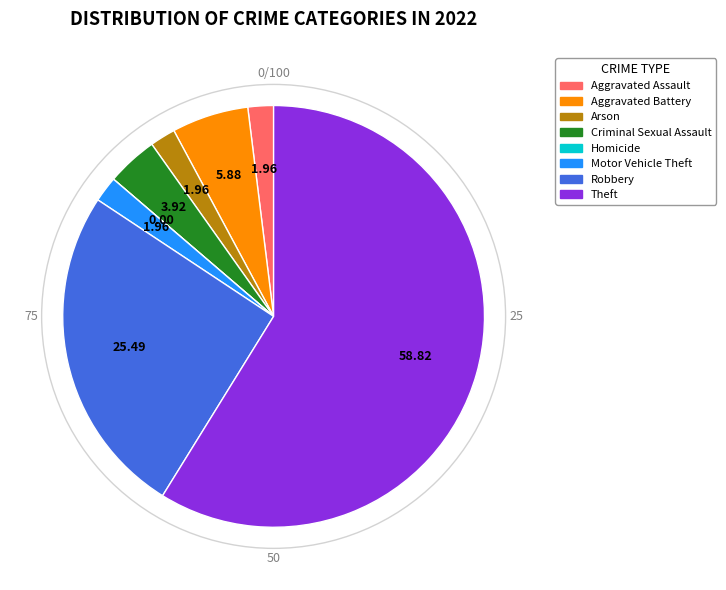

Is it true that Aggravated Battery is 6% of the pie?

True